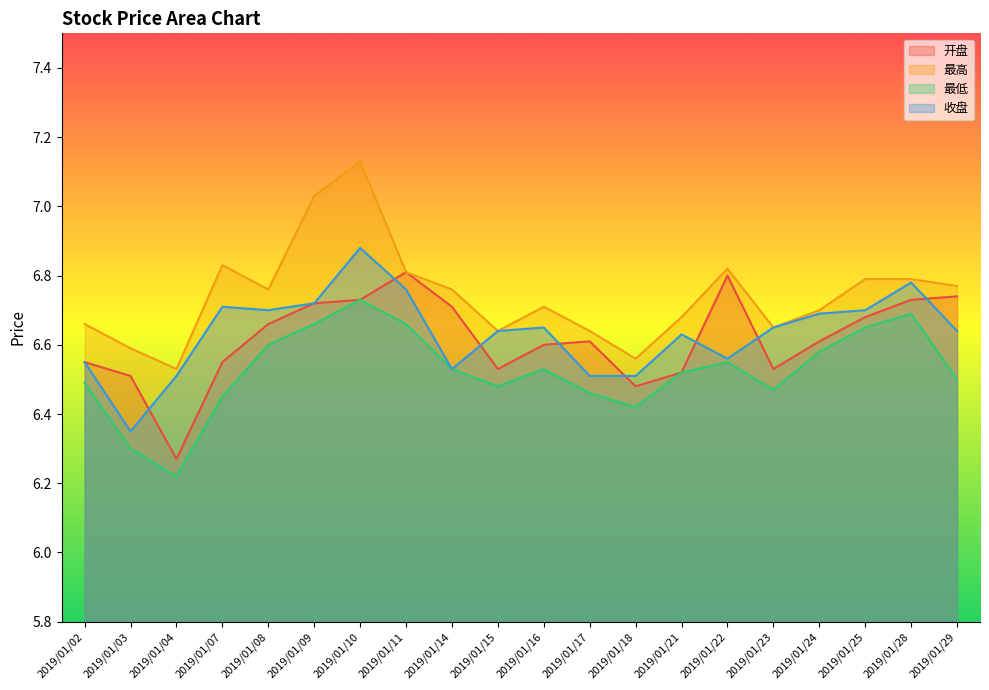

Is it true that 最高 equals 6.6 at 2019/01/18?

True